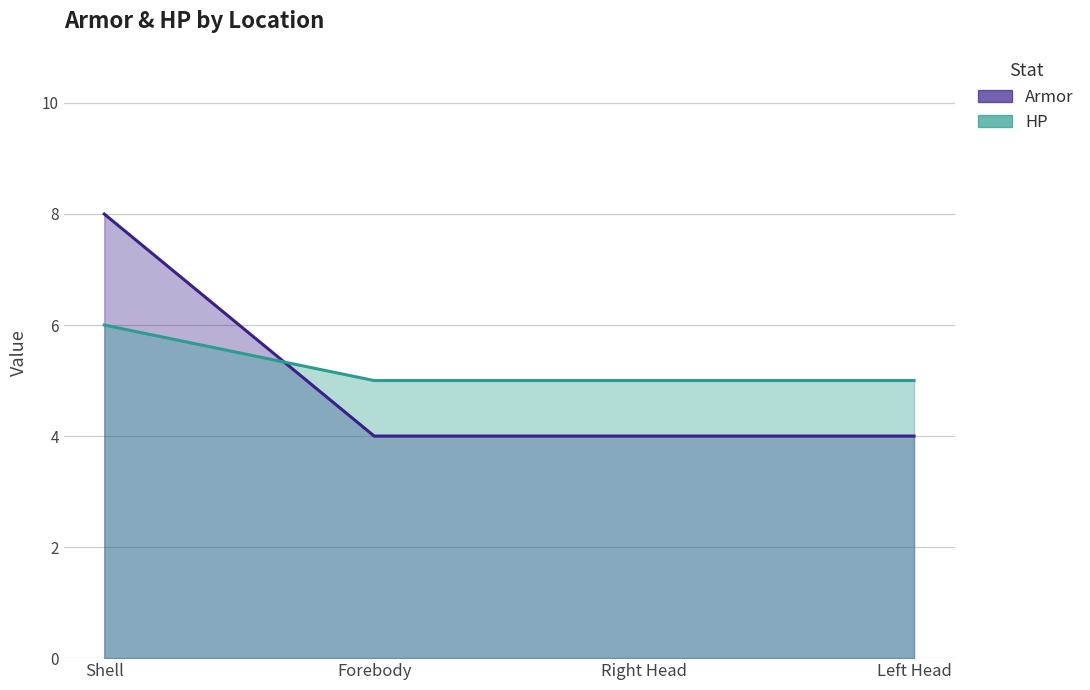

What position from the right is Right Head?

2